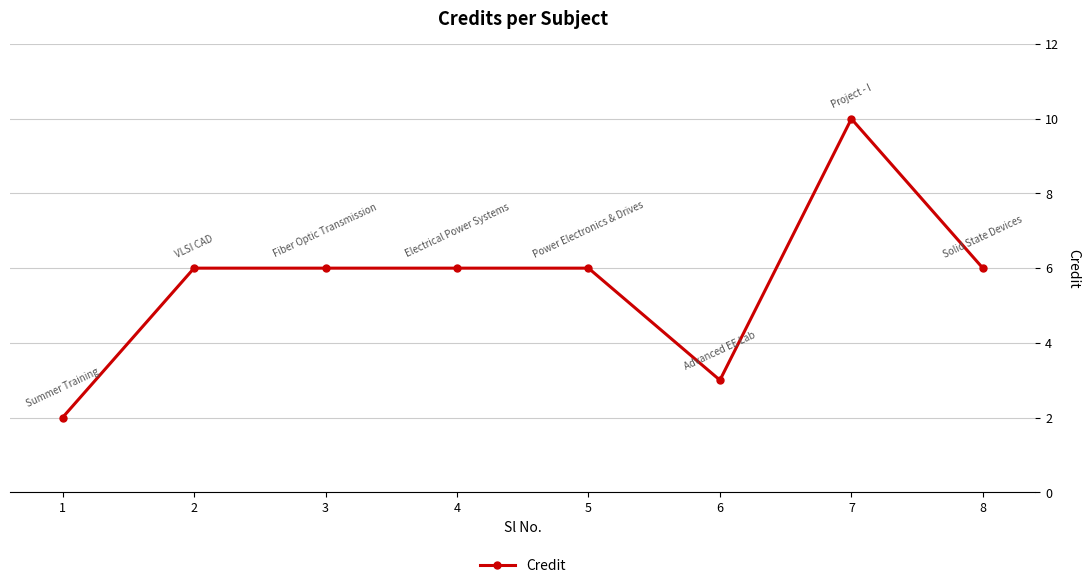

True or false: the data shows 6 at 3.

True